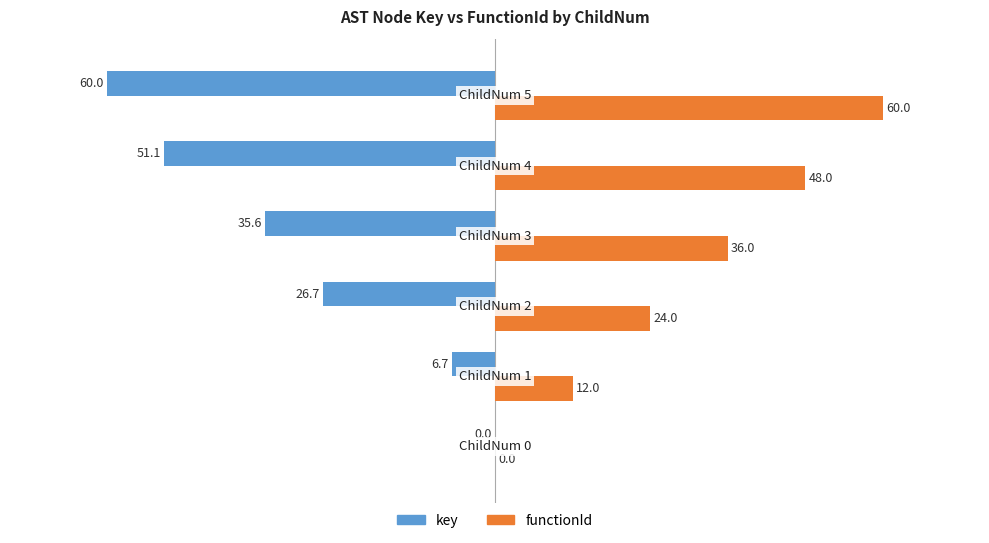

Which series has the largest total across all categories?

functionId